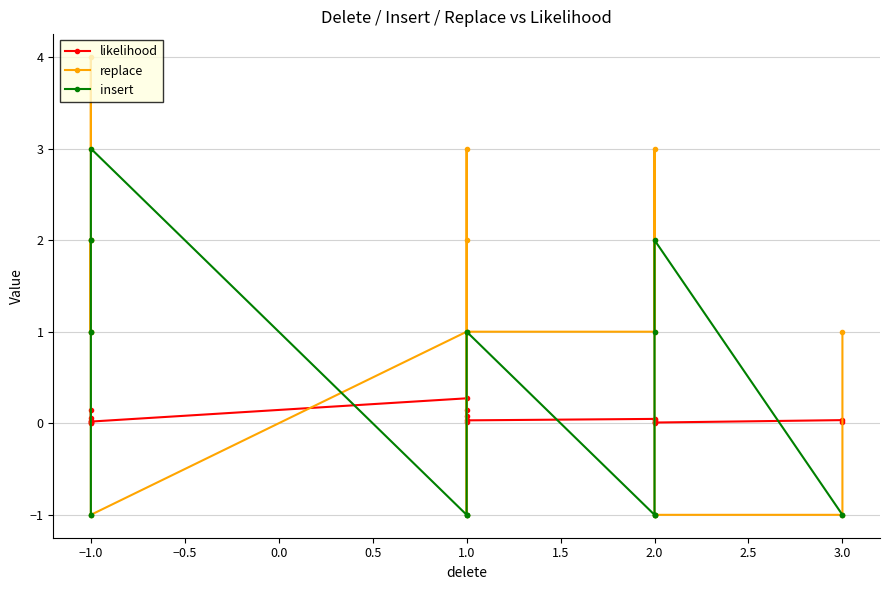

Does the chart have visible grid lines?

Yes